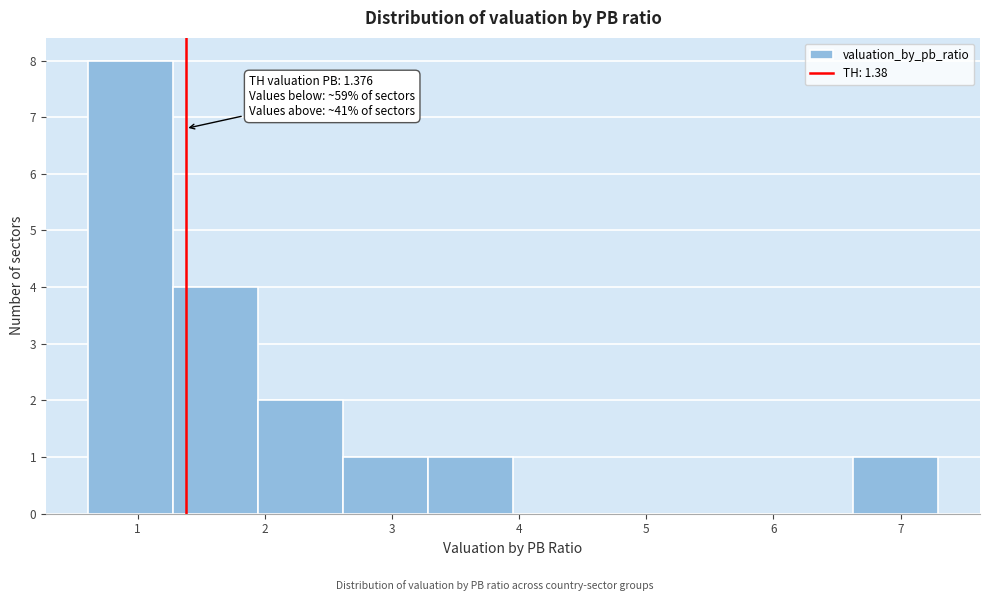

Which range on the x-axis has the tallest bar?

0.6 to 1.3